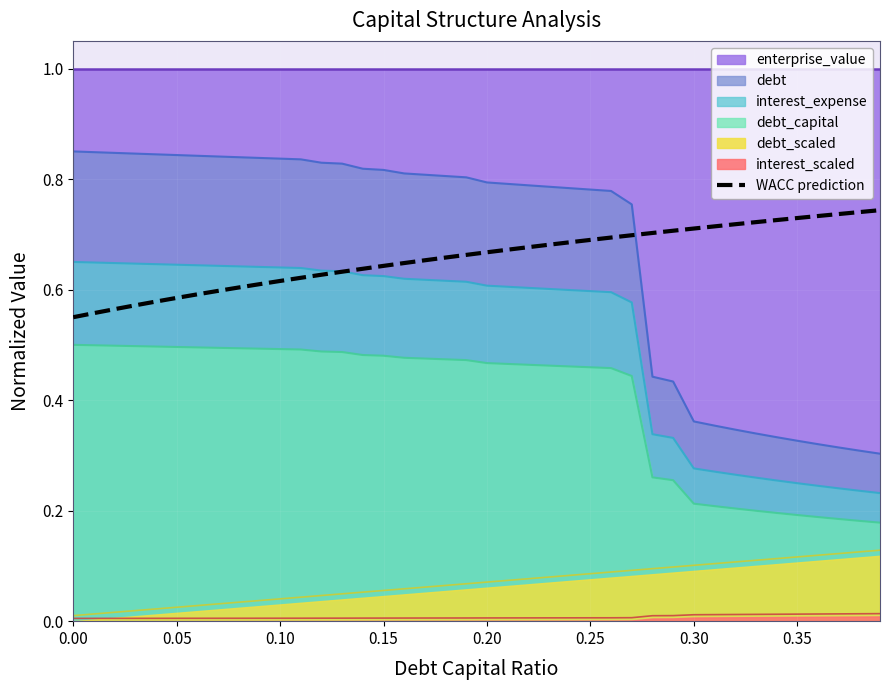

Reading left to right, extract all data points from this chart.

0.6	0.6	0.6	0.6	0.6	0.6	0.6	0.6	0.6	0.6	0.6	0.6	0.6	0.6	0.6	0.6	0.6	0.7	0.7	0.7	0.7	0.7	0.7	0.7	0.7	0.7	0.7	0.7	0.7	0.7	0.7	0.7	0.7	0.7	0.7	0.7	0.7	0.7	0.7	0.7